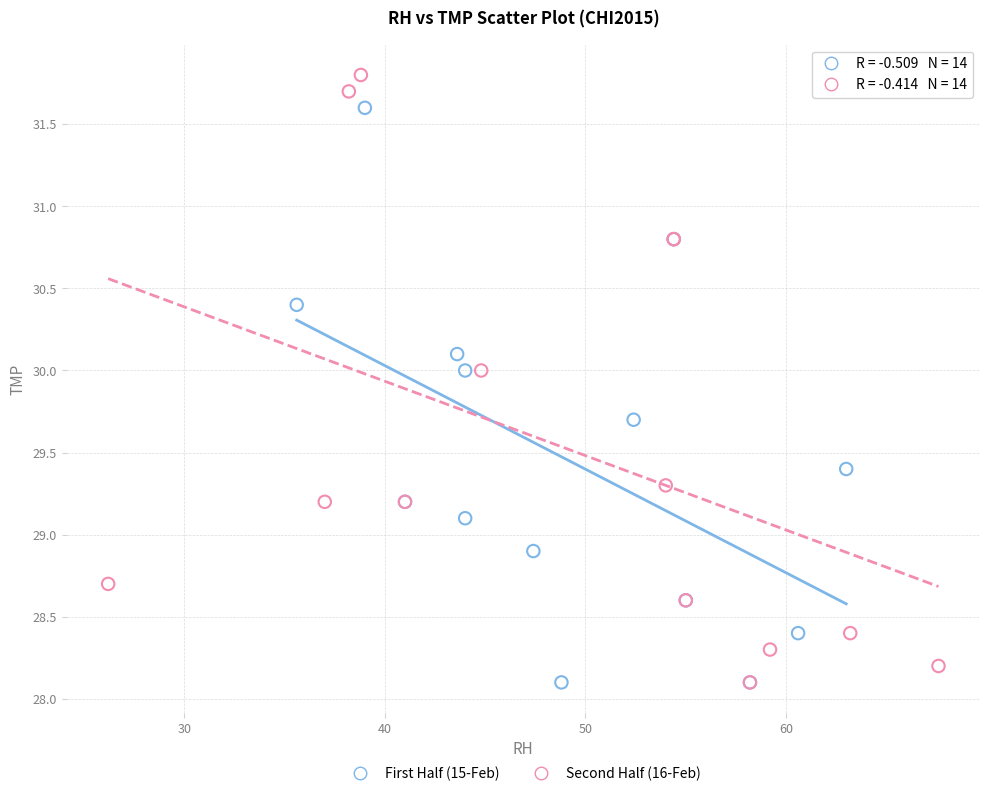

Which series contains the highest Y value?

Second Half (16-Feb)